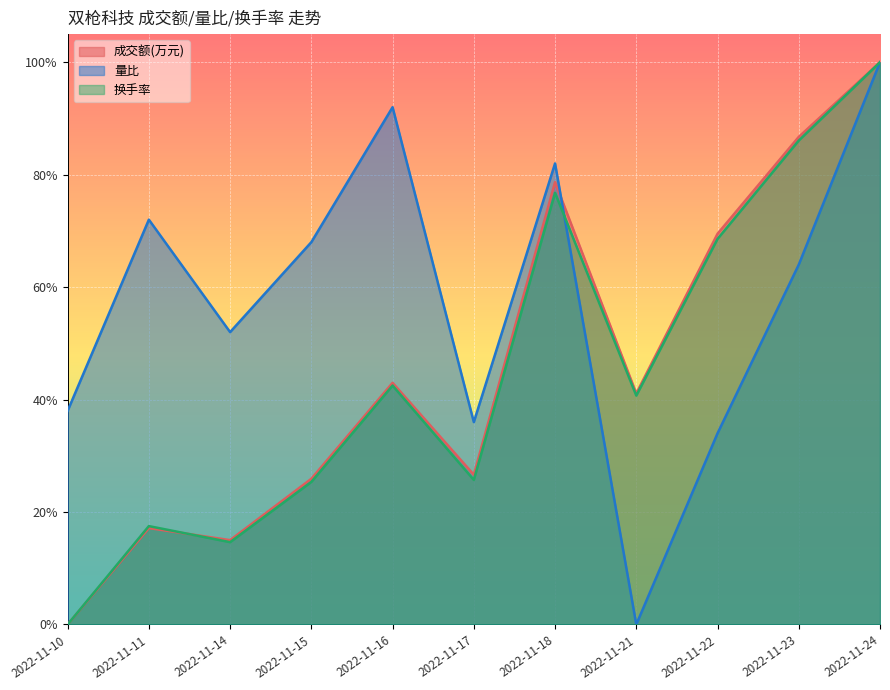

What are all the series names shown in the legend?

成交额(万元), 量比, 换手率